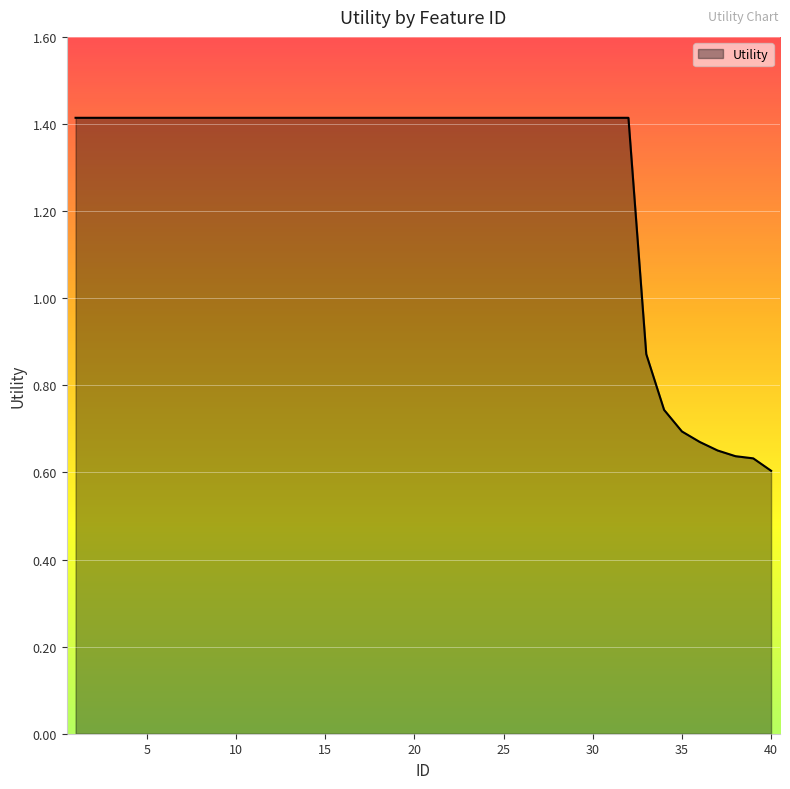

What is the greatest value displayed?

1.4